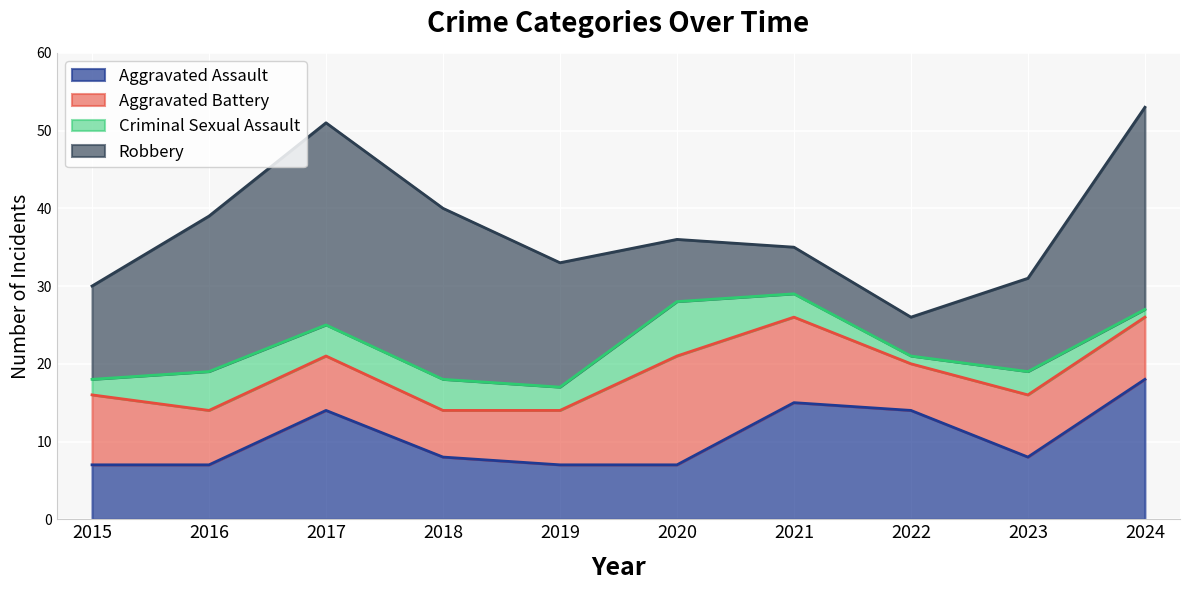

In Robbery, how many points are higher than both neighbors (excluding endpoints)?

1